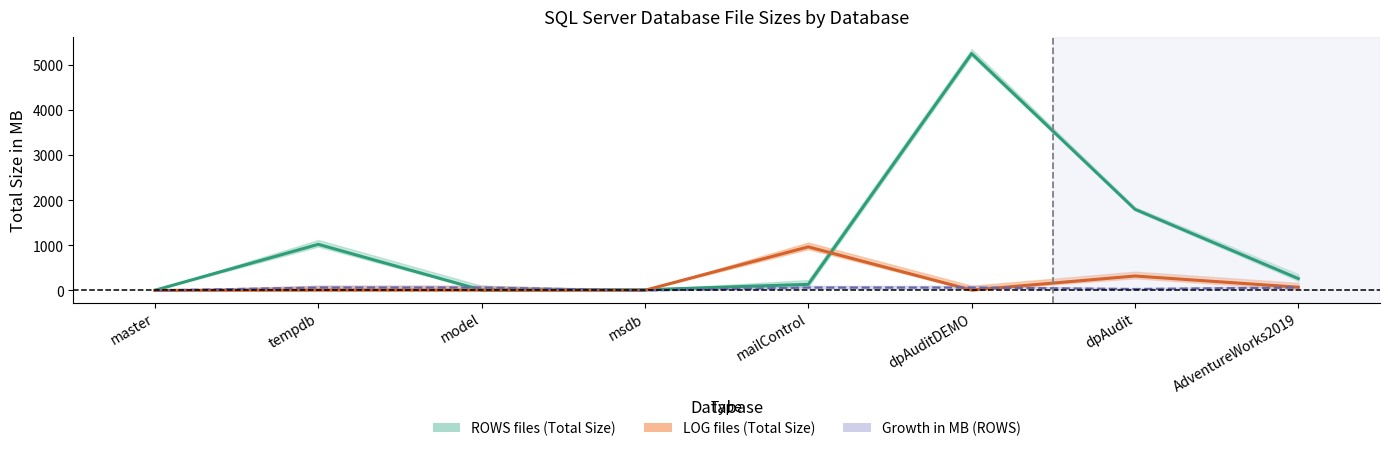

Where is ROWS files (central) nearest to the value 2630?

dpAudit